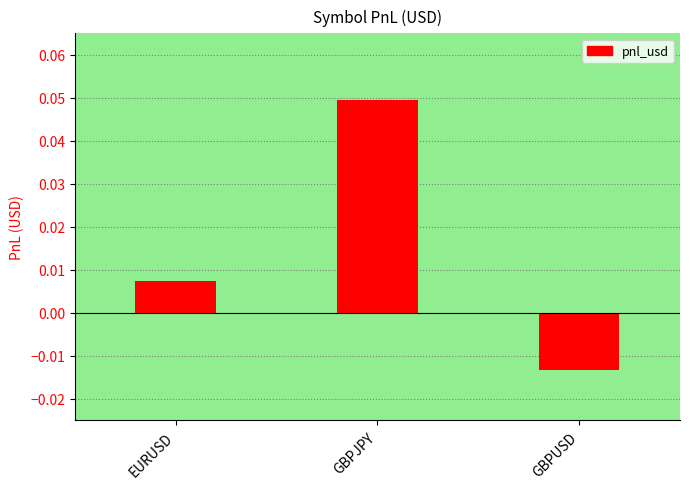

Which has a higher value, GBPUSD or GBPJPY?

GBPJPY